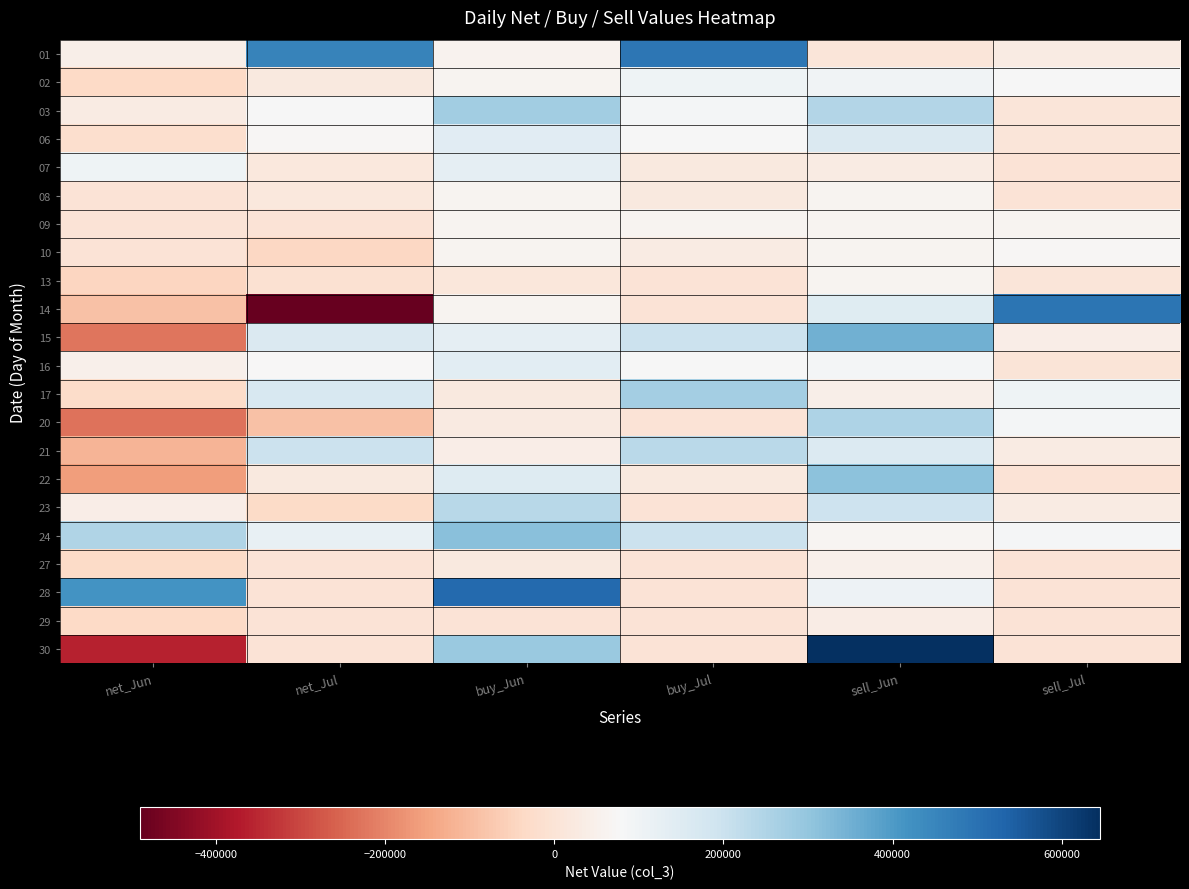

What is the minimum value shown in the chart?

-490000